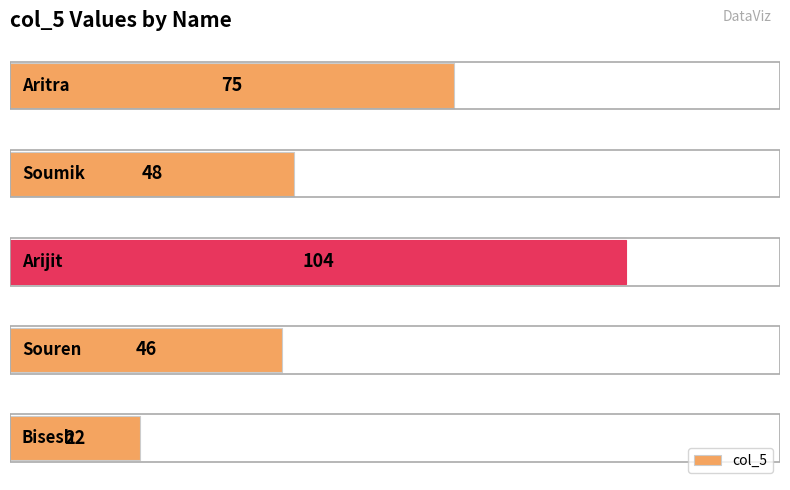

Reading bottom to top, what are all the values shown in this chart?

22	46	104	48	75